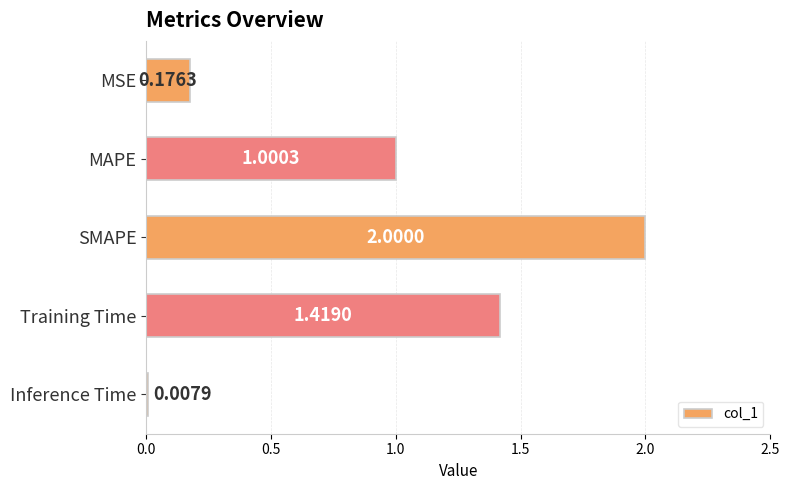

List the labels in order of value, smallest first.

Inference Time, MSE, MAPE, Training Time, SMAPE